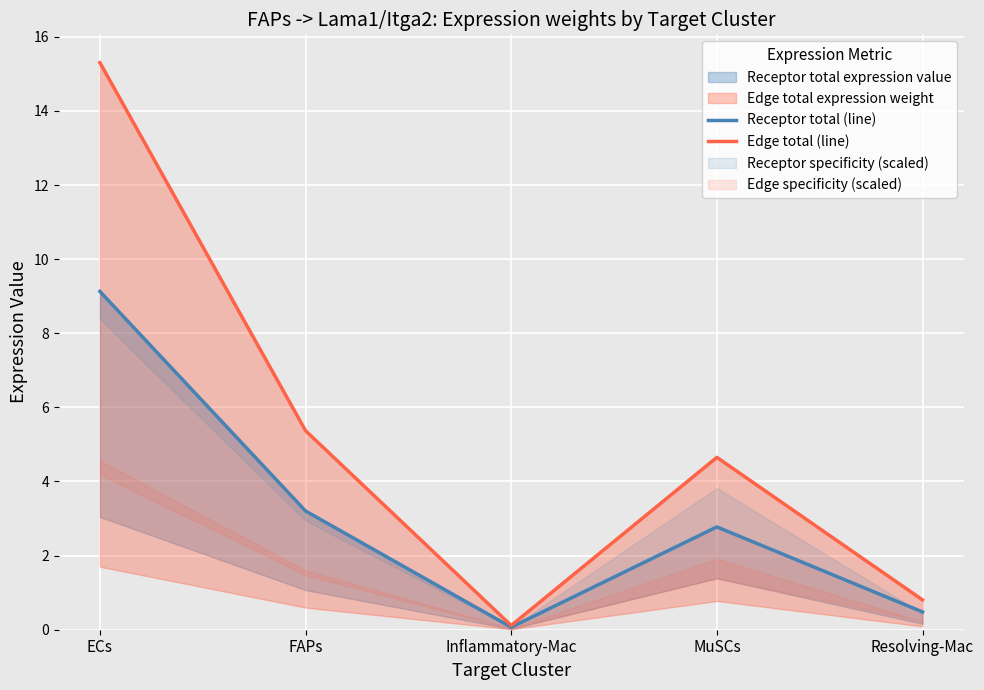

What value does the Edge total (line) series have at Inflammatory-Mac?

0.1